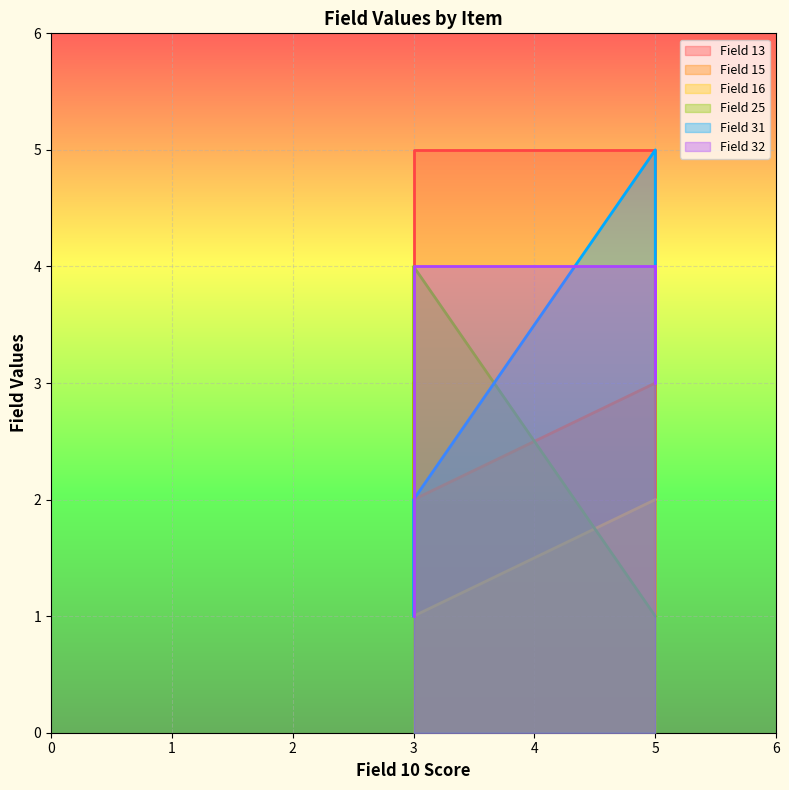

The value of Field 16 at E4 is 2. True or false?

True